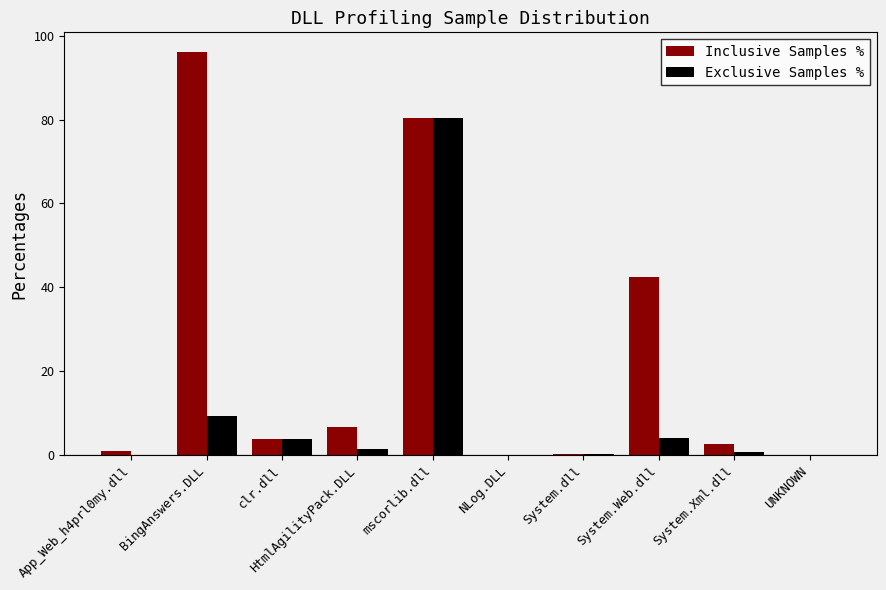

What value does the Inclusive Samples % series have at BingAnswers.DLL?

96.0